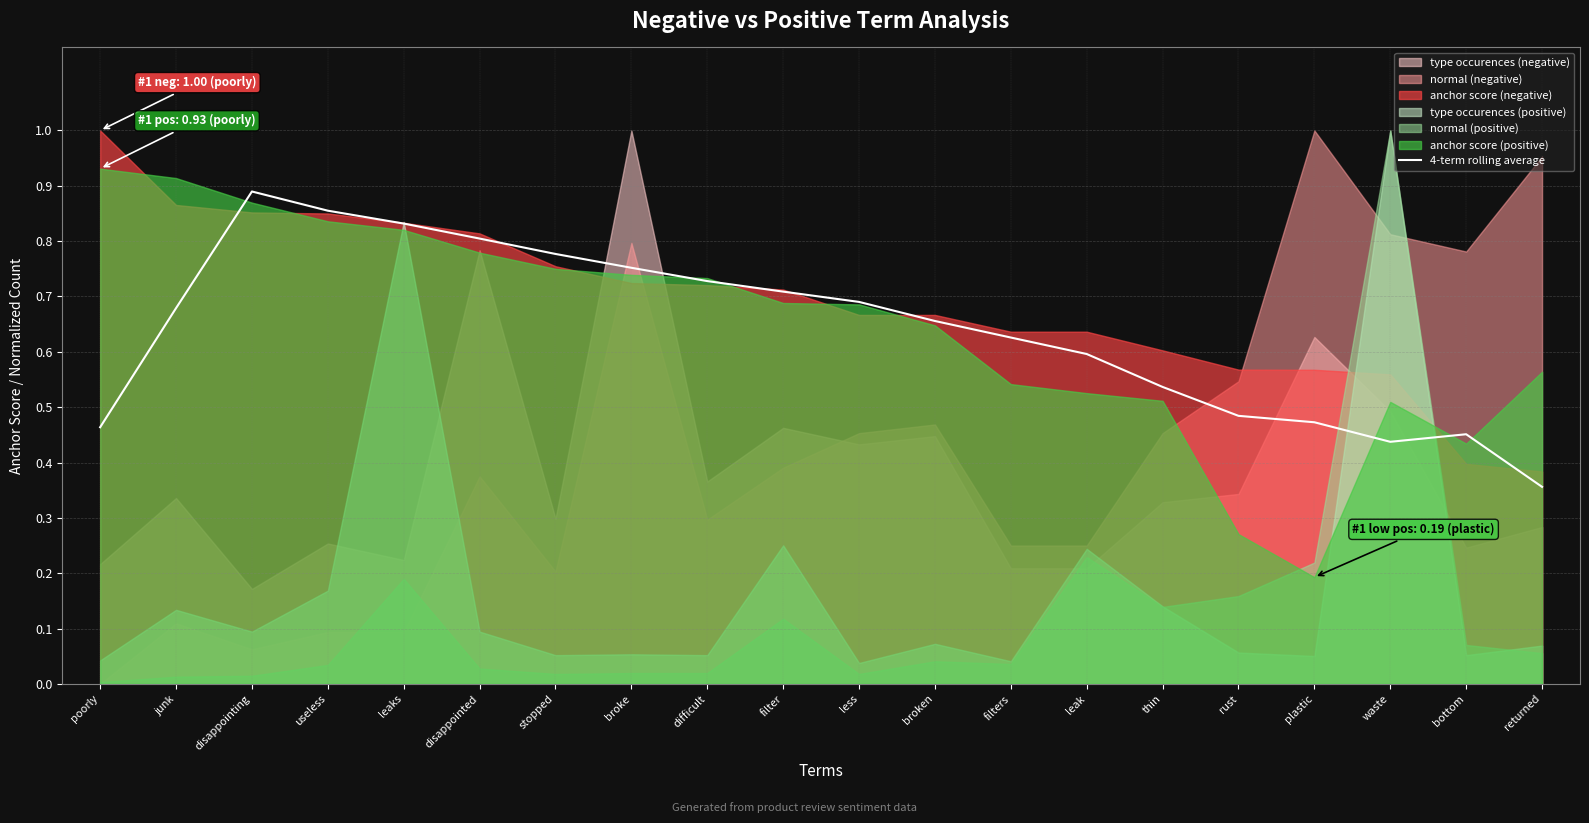

The chart shows a value of 0.8 at stopped. True or false?

True